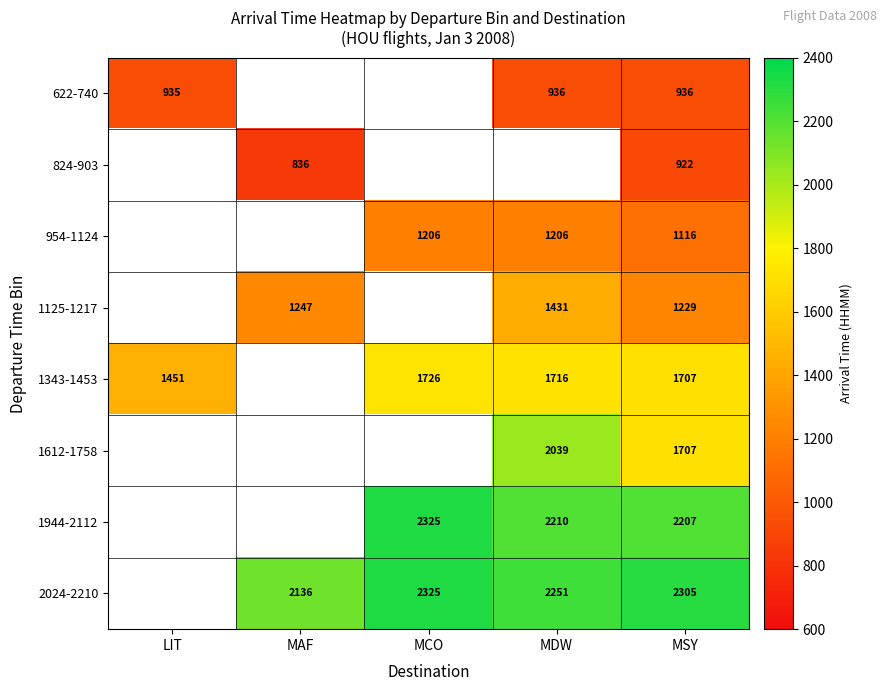

Is the value of 1612-1758 at MSY greater than the value of 1343-1453 at MCO?

No